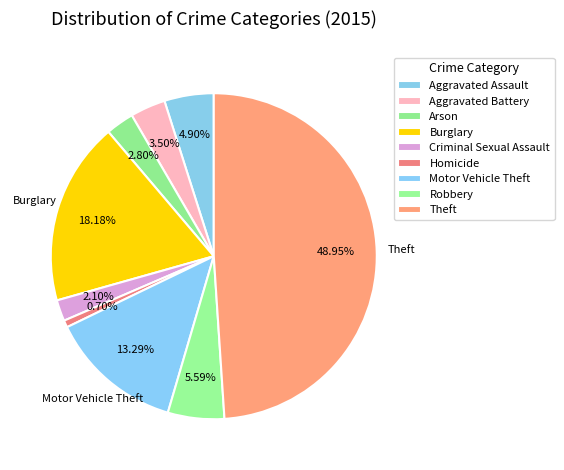

How many slices are in this pie chart?

9